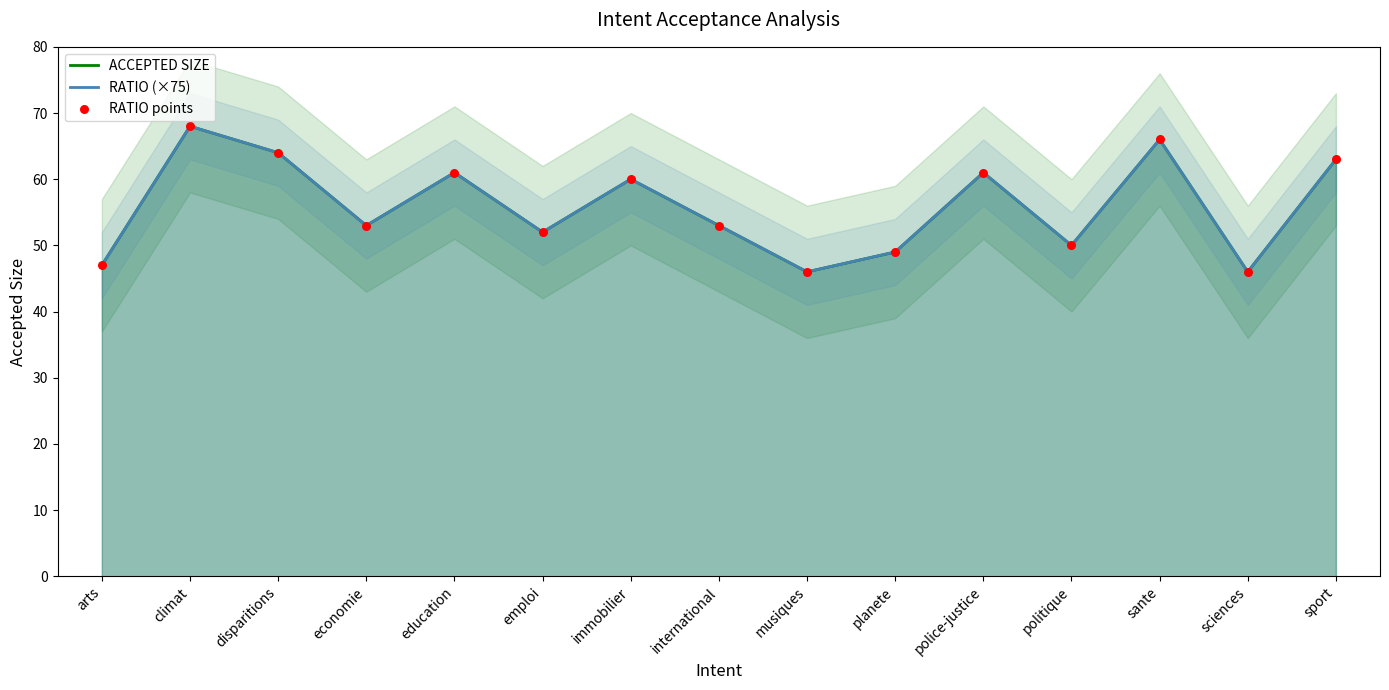

Which series has the largest total across all categories?

ACCEPTED SIZE